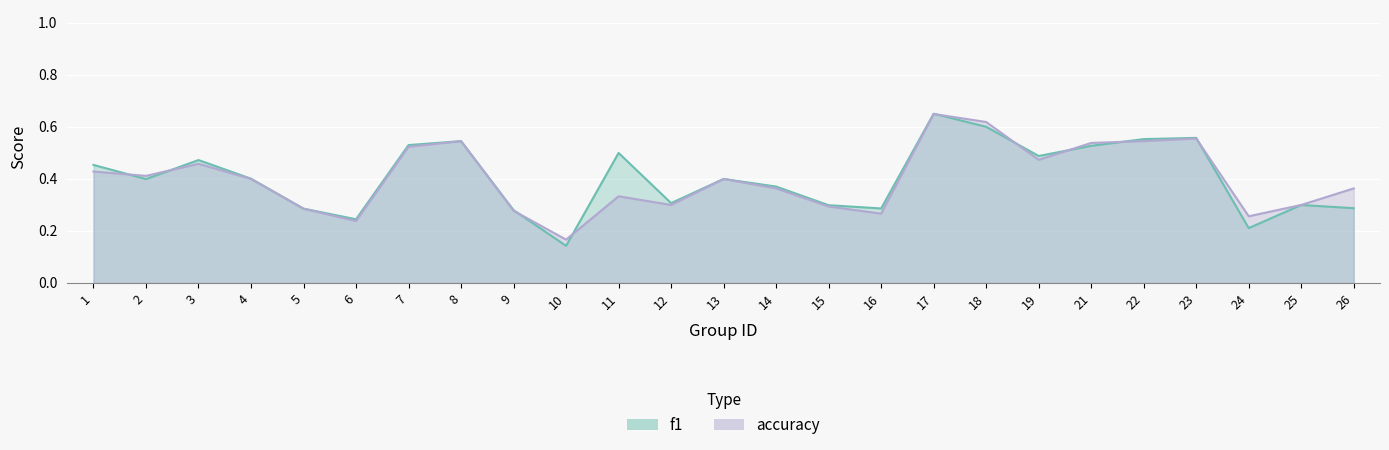

What are all the series names shown in the legend?

f1, accuracy